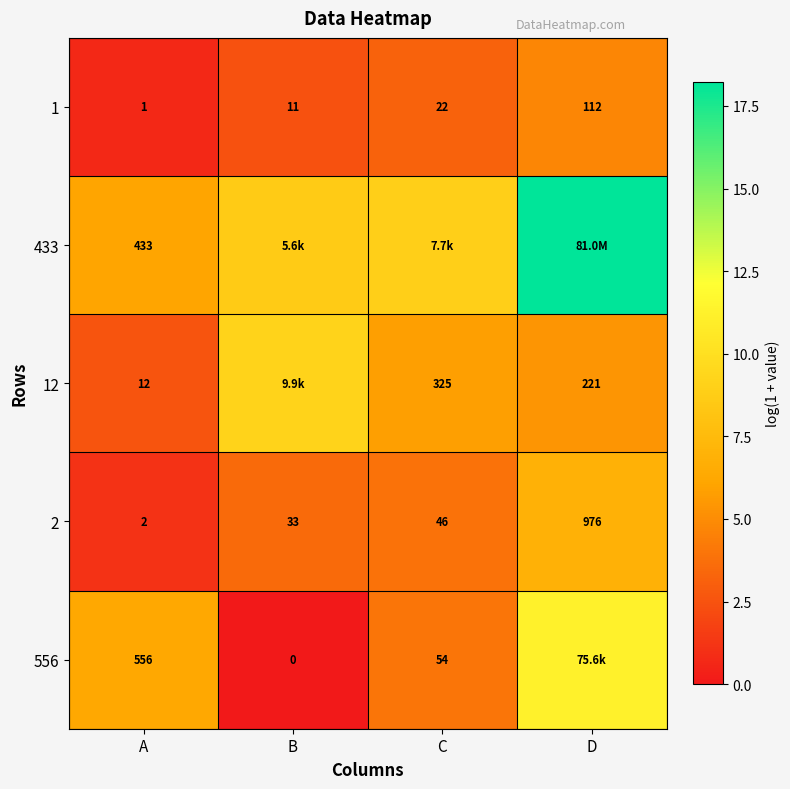

List the labels in order of 2 value, smallest first.

A, B, C, D